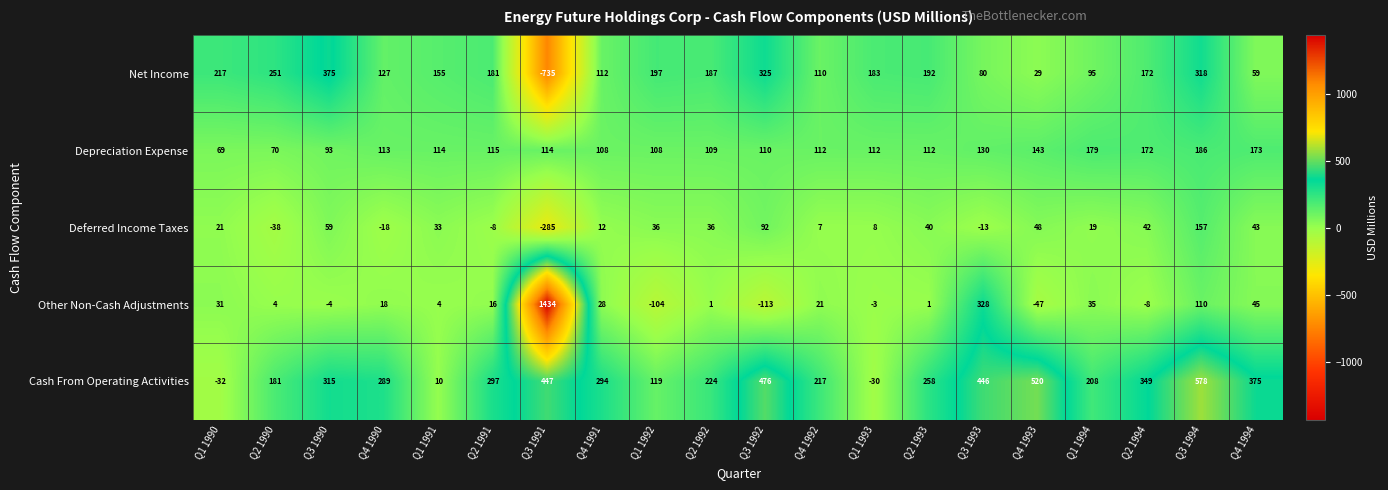

What is the difference between the maximum and minimum values in the Deferred Income Taxes series?

442